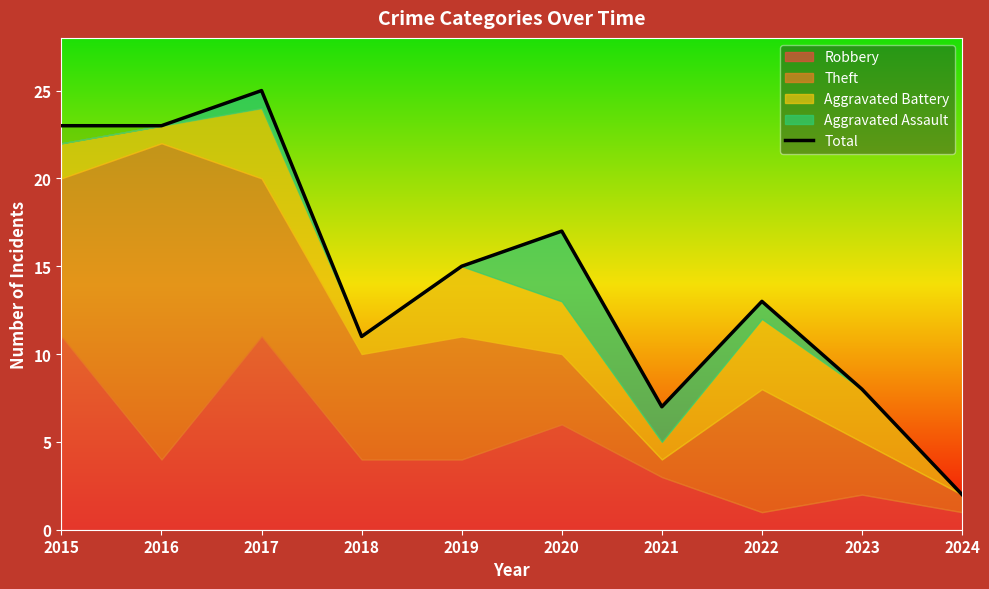

At which category does the chart reach its peak across all series?

2017